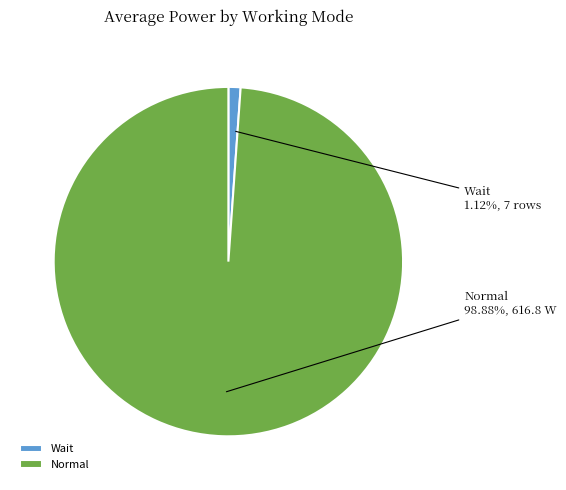

Which slice is the largest?

Normal